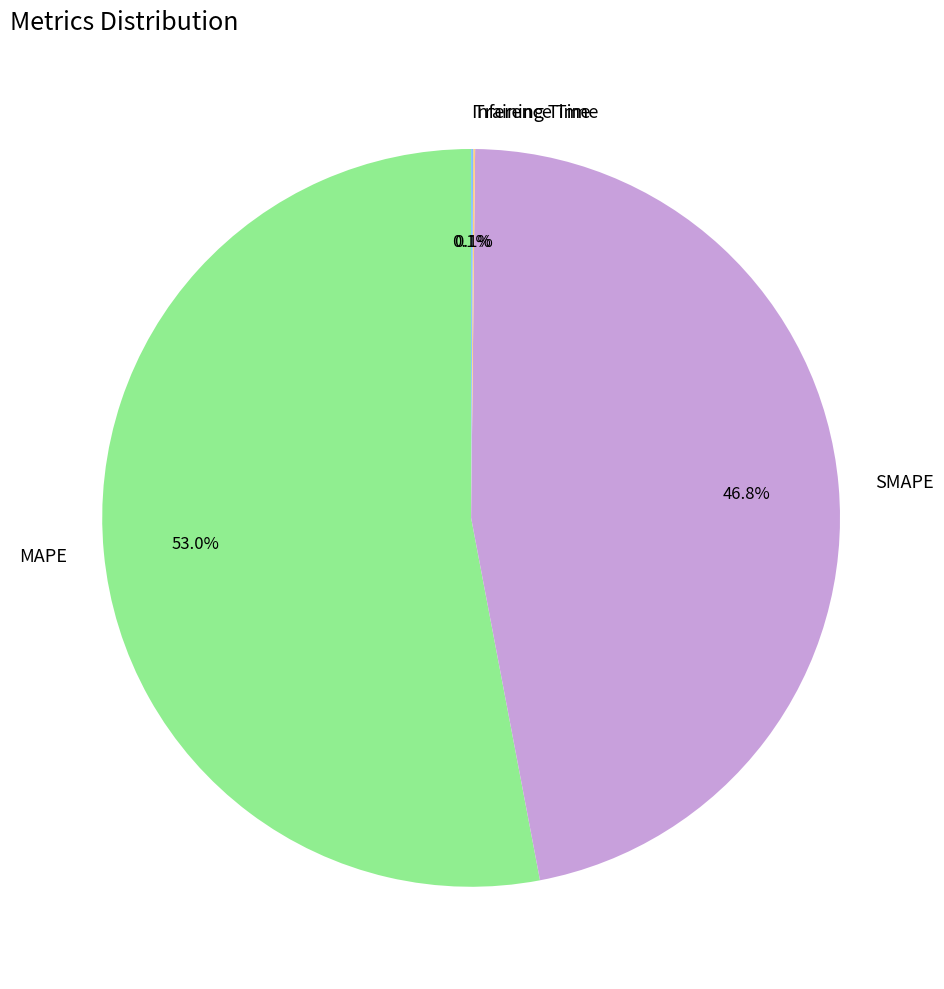

Combined, do SMAPE and MAPE account for over 50%?

Yes